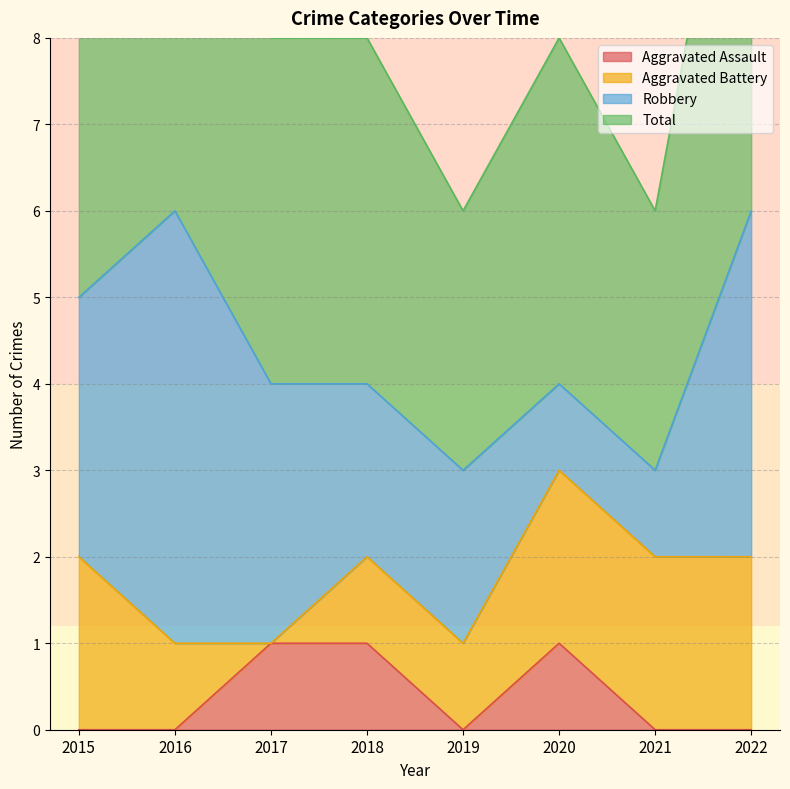

In Total, how many points are higher than both neighbors (excluding endpoints)?

2